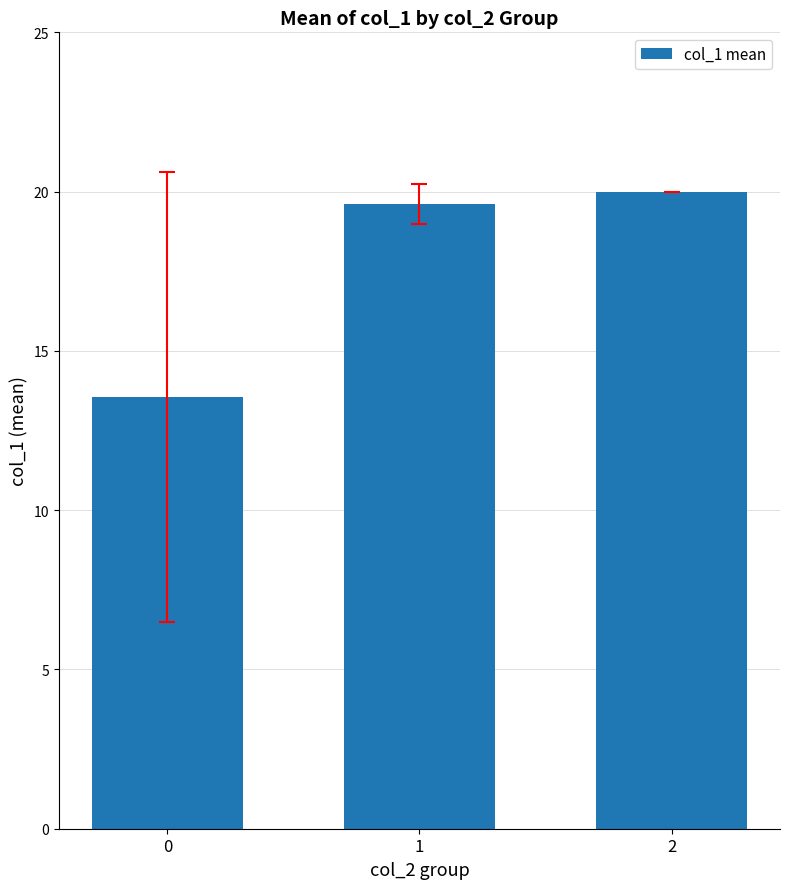

The value at 2 is 20.0. True or false?

True